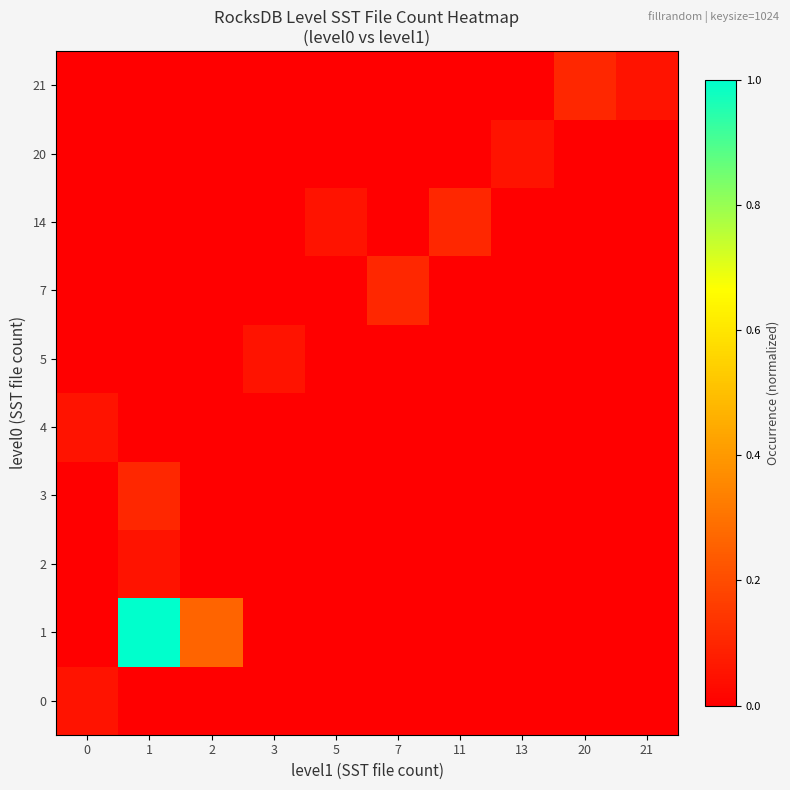

Between 11 and 3, which is larger?

11